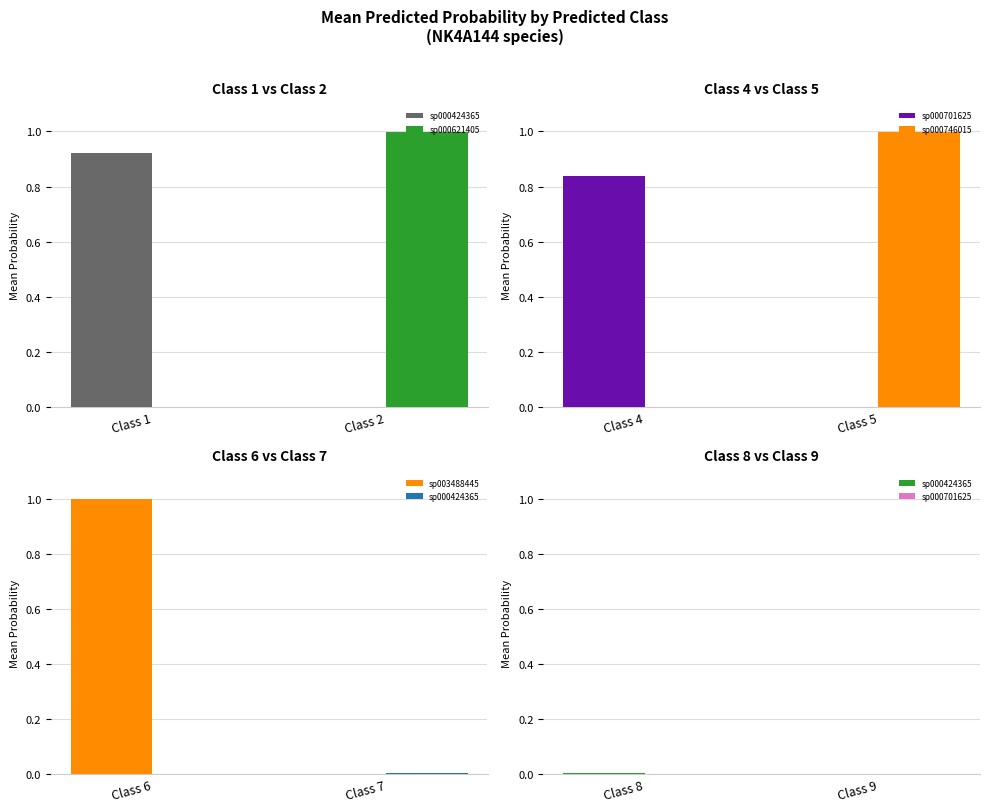

At how many categories does at least one series exceed 0?

2